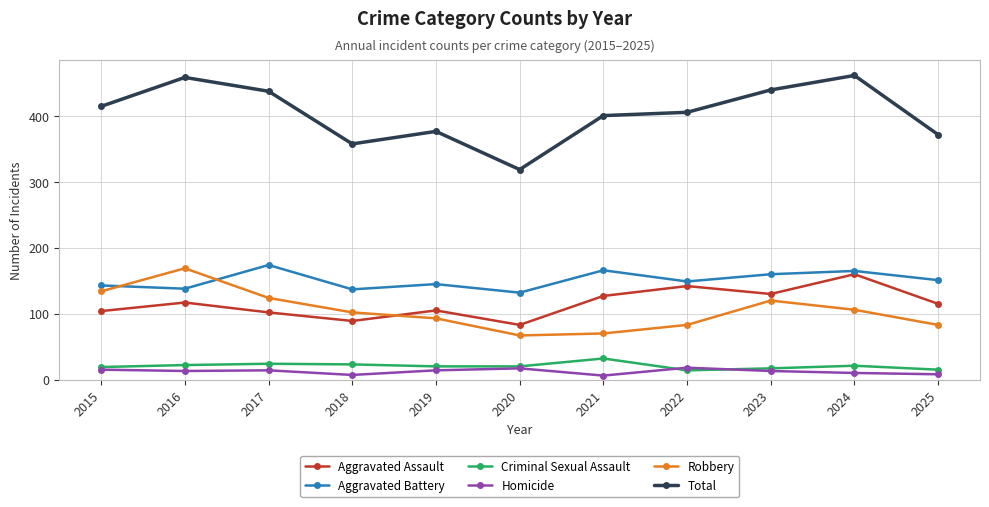

What is the sum of the Total values at 2015 and 2025?

787